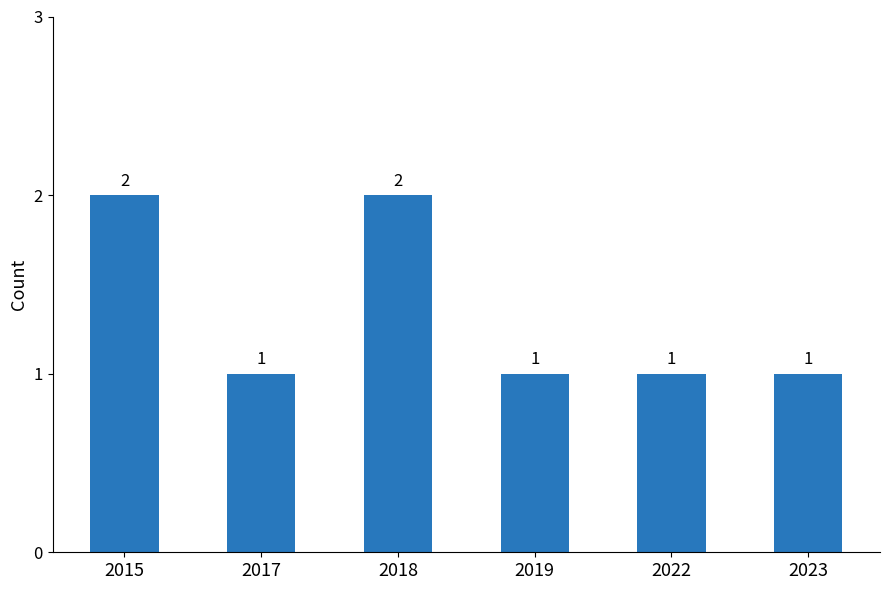

Between 2017 and 2015, which is larger?

2015